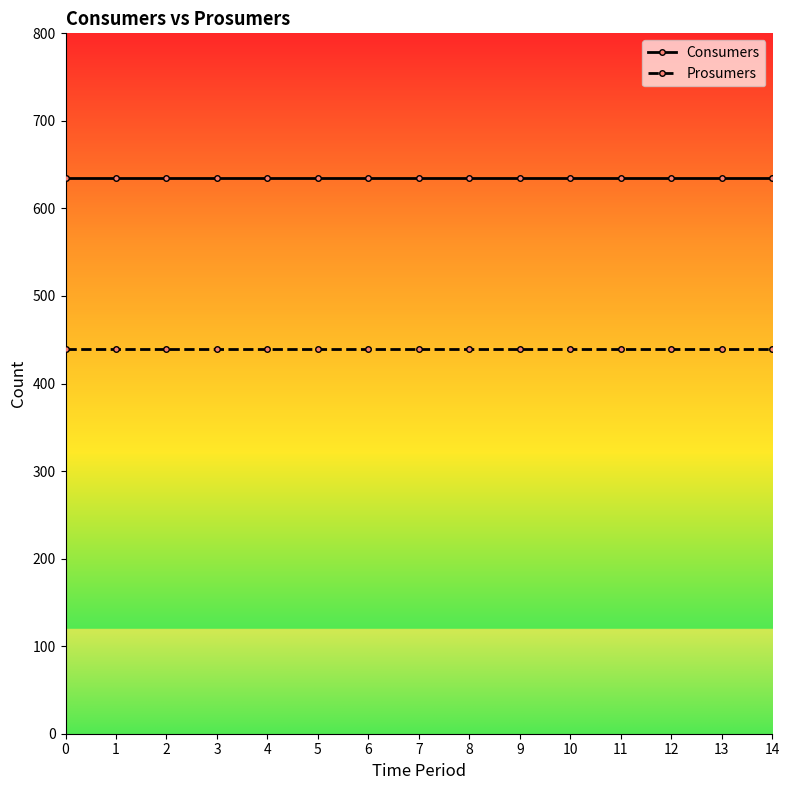

What are all the series names shown in the legend?

Consumers, Prosumers